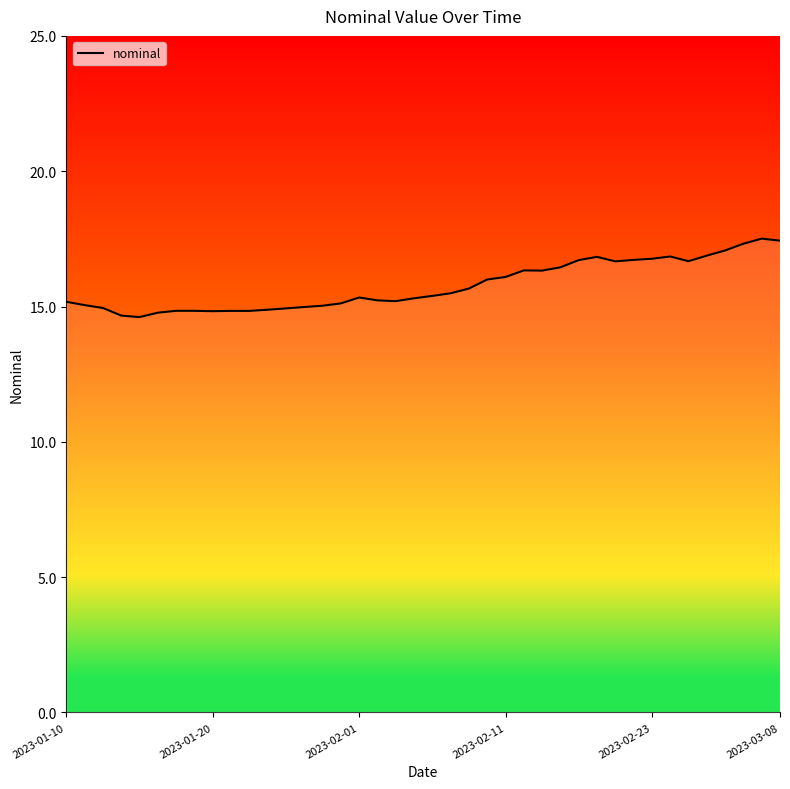

What is the difference between the maximum and minimum values?

2.9